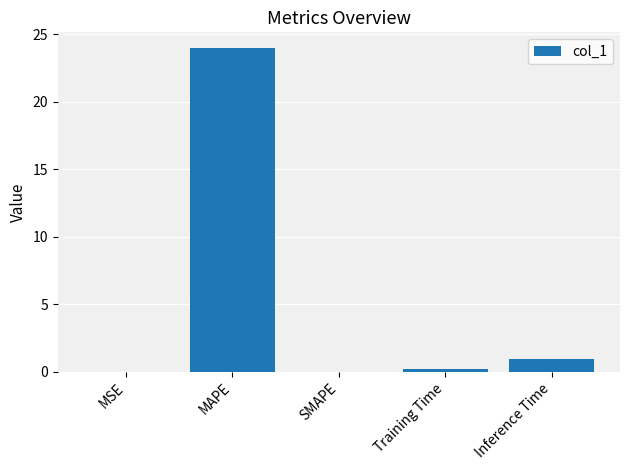

Between MAPE and MSE, which is larger?

MAPE